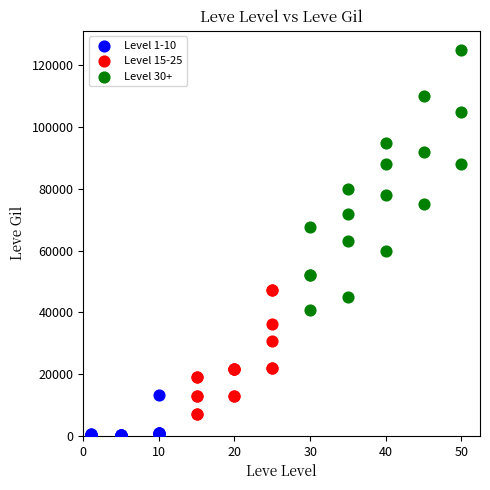

Which series contains the lowest Y value?

Level 1-10